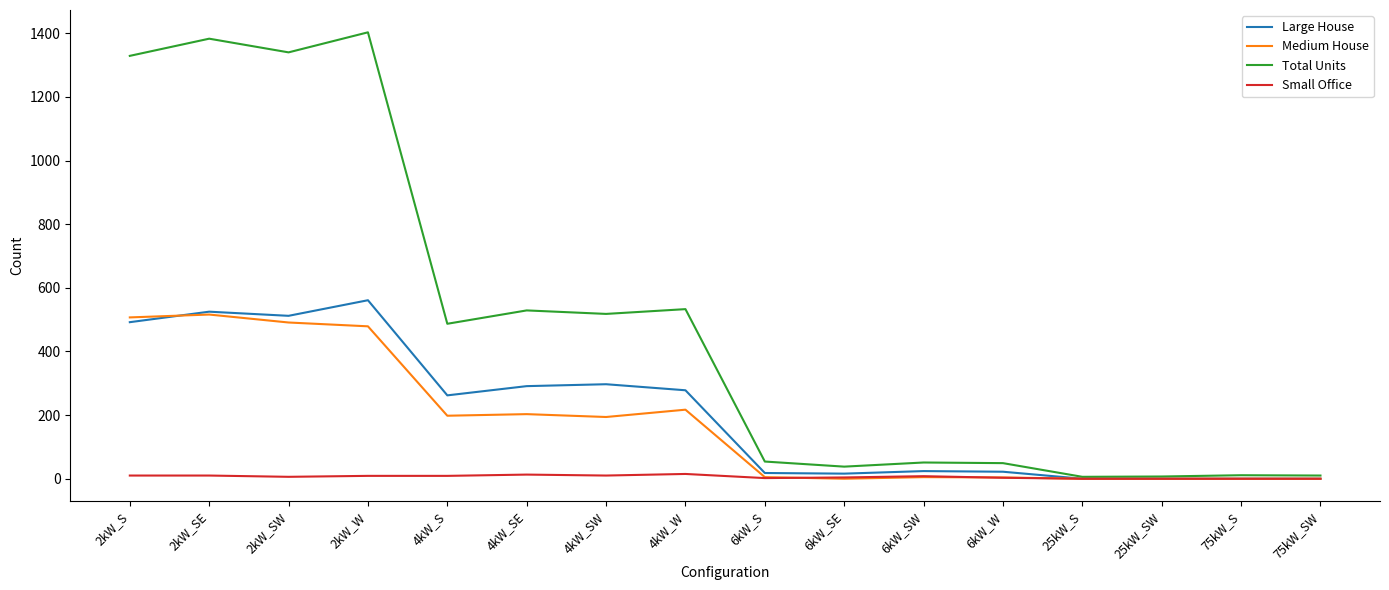

How many distinct data groups are displayed?

4